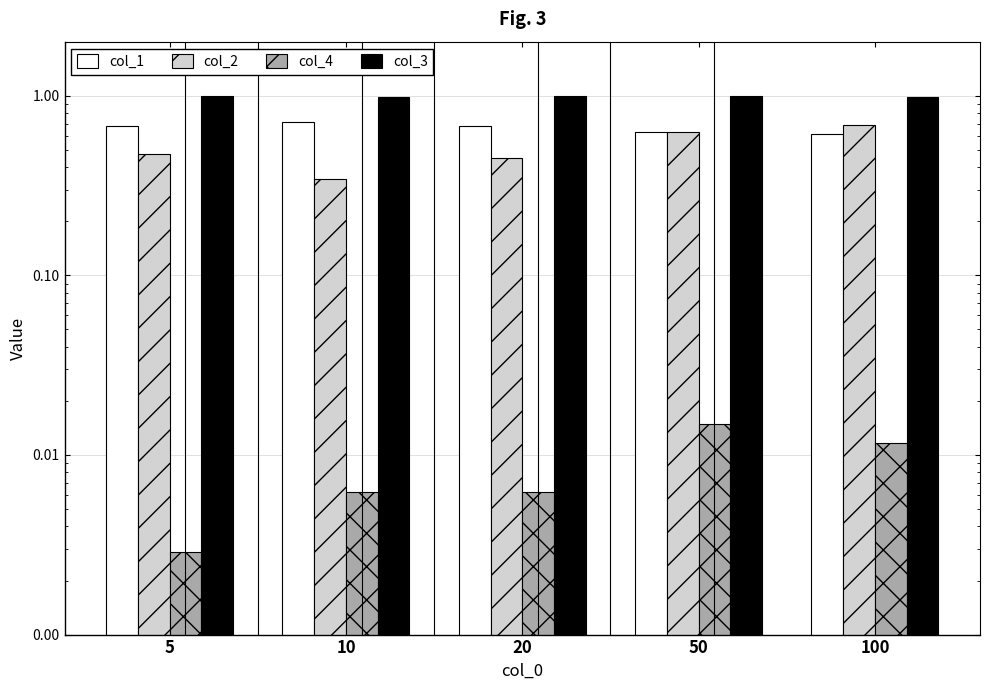

Rank the series at 20 from lowest to highest value.

col_4, col_2, col_1, col_3